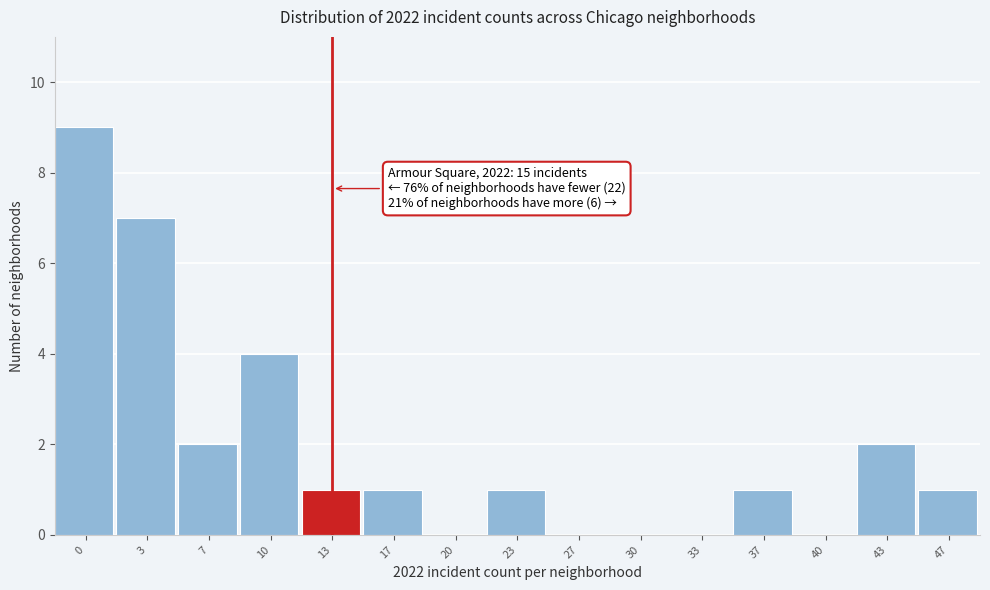

Reading left to right, list all the values displayed in this chart.

0=9	3=7	7=2	10=4	13=1	17=1	20=0	23=1	27=0	30=0	33=0	37=1	40=0	43=2	47=1